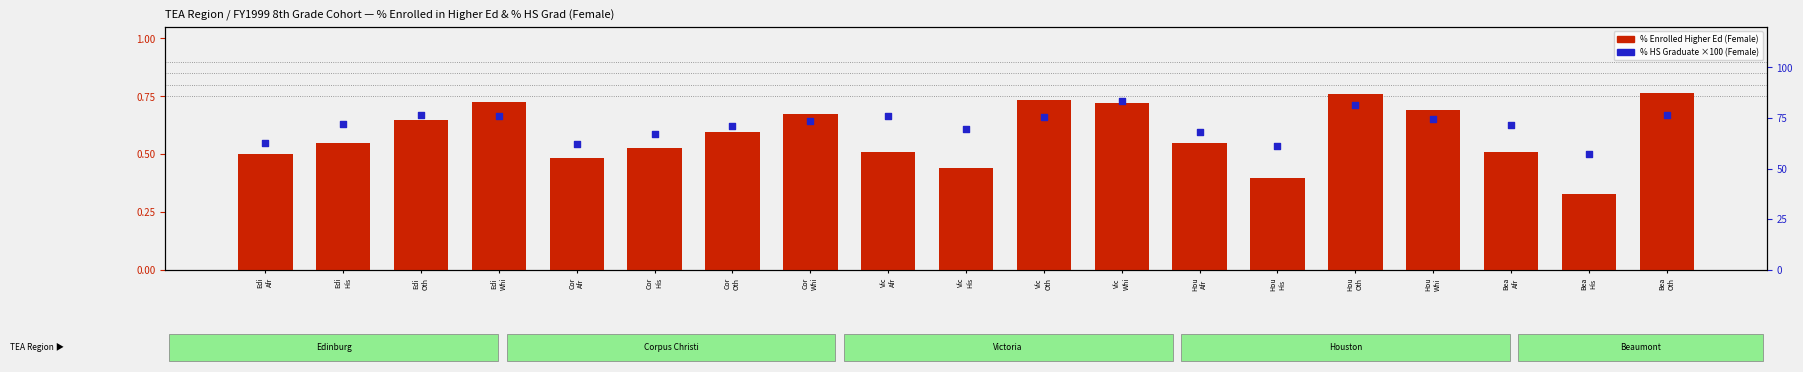

Which series reaches the maximum Y coordinate?

% HS Graduate (×100)